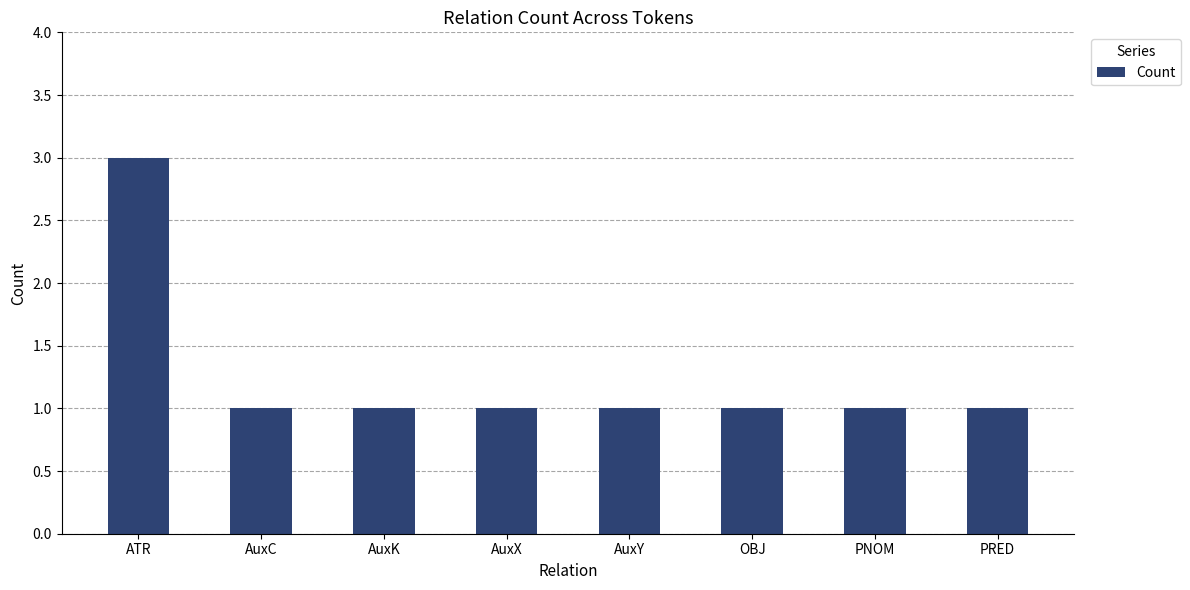

Which label corresponds to the largest value in the chart?

ATR